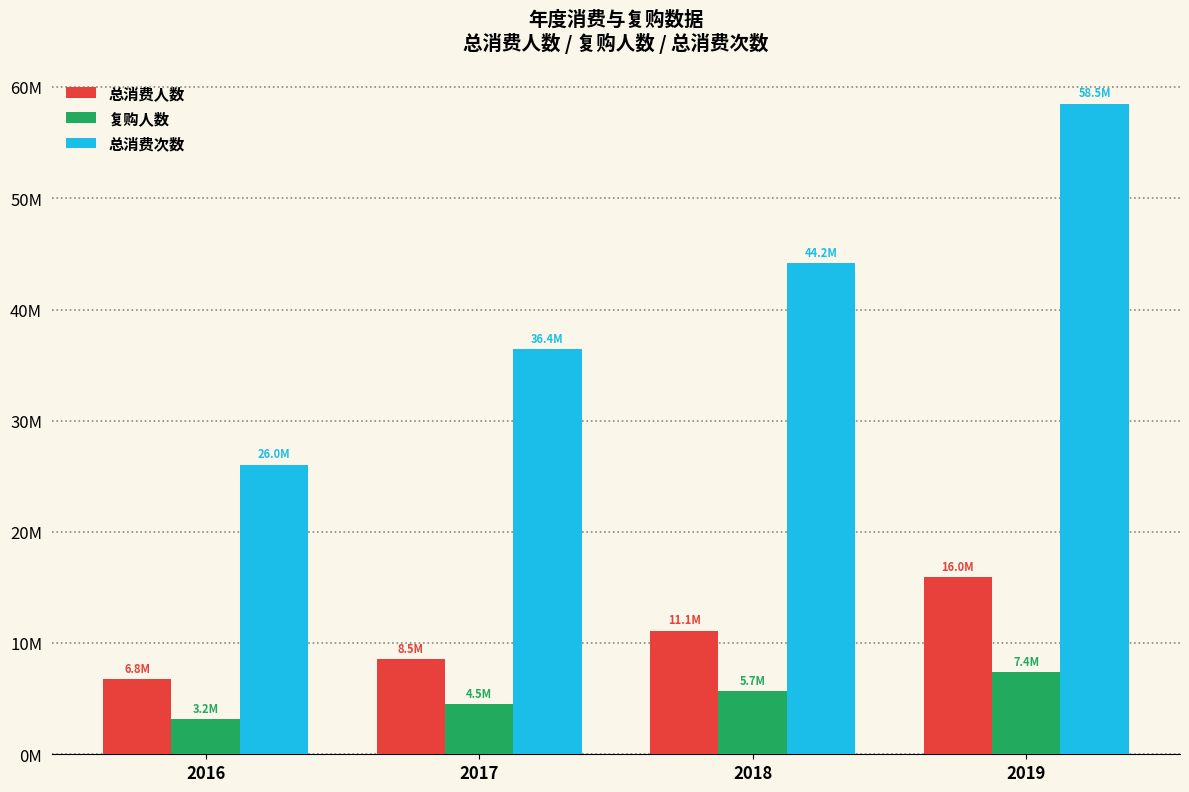

Which has a higher value, 2018 or 2019?

2019